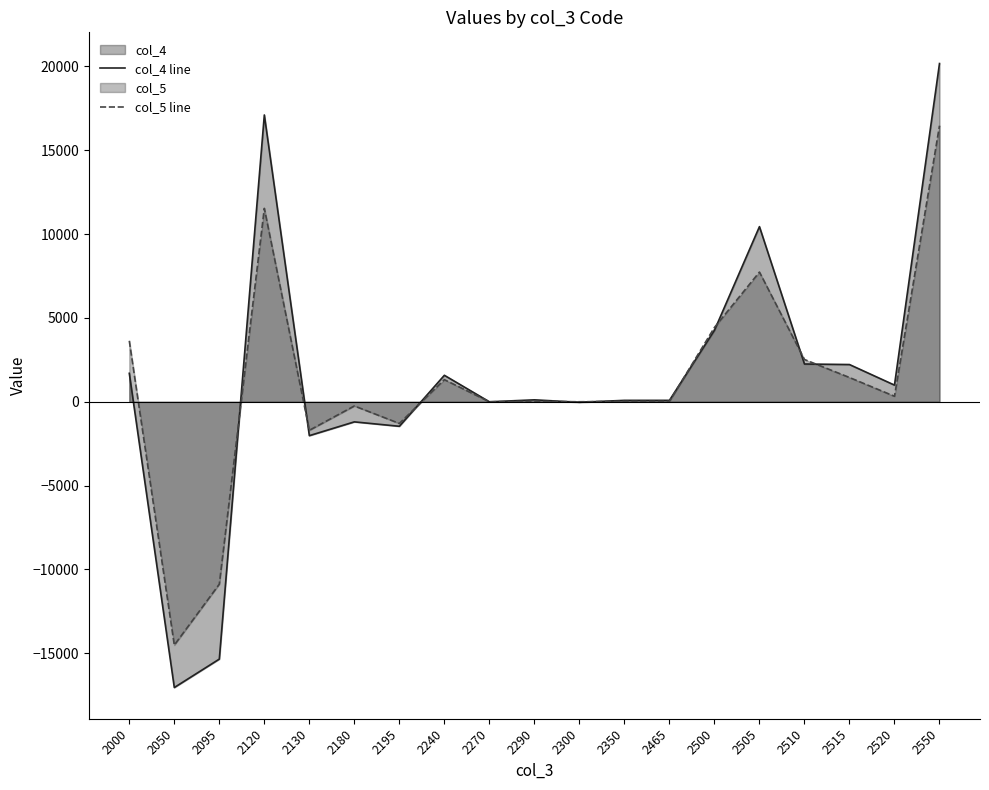

At how many categories does at least one series exceed -7769?

17